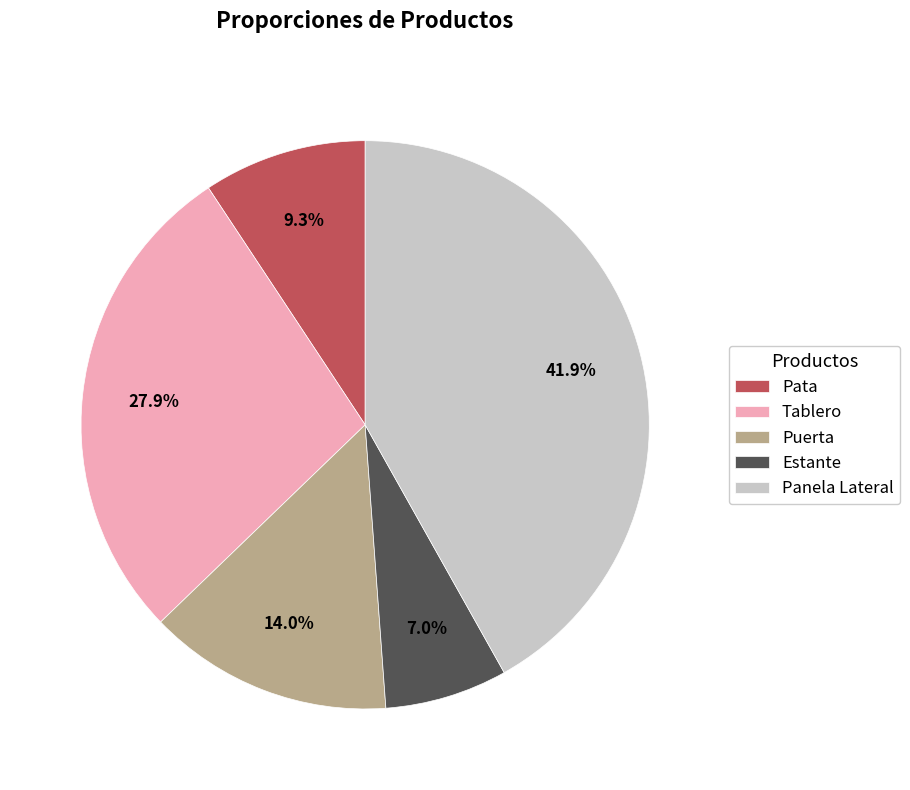

The Tablero slice represents 36% of the pie. True or false?

False